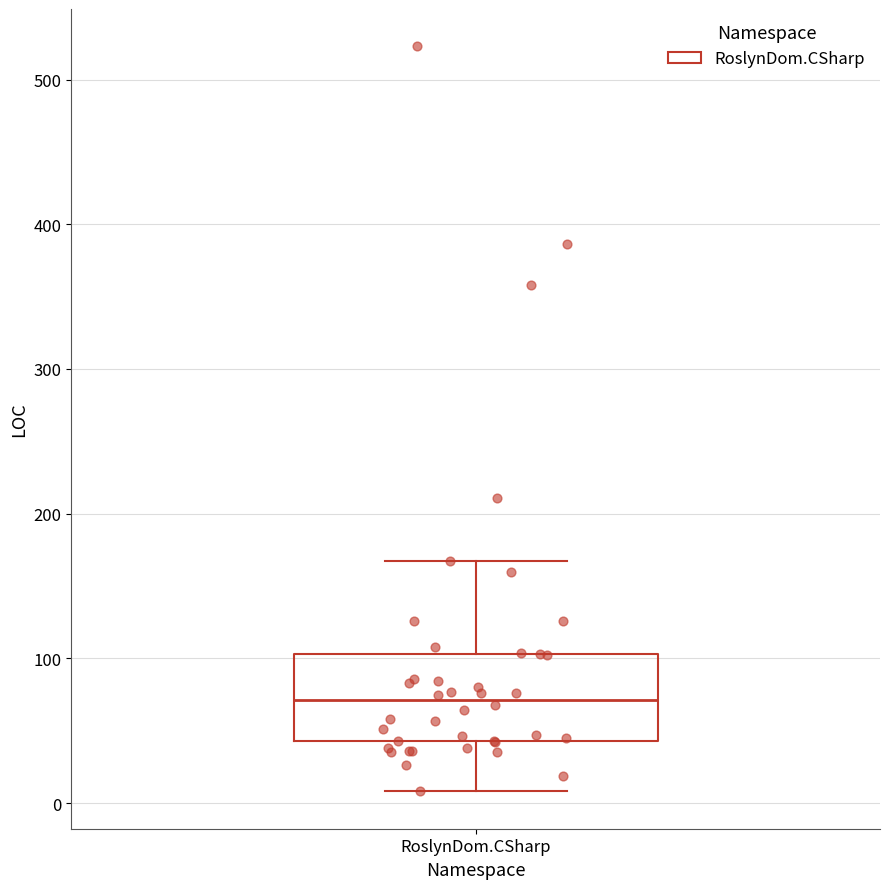

Read this box plot against the y-axis: the position of the median line, the range covered by the box, and the ends of both whiskers. The values are not printed on the chart, so give them approximately, as read against the axis.

median 70, box 40 to 100, whiskers 10 to 170